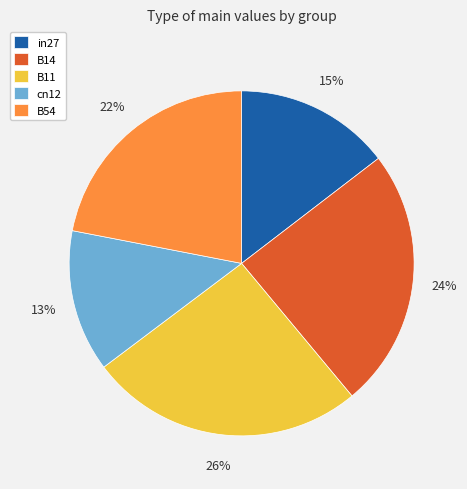

True or false: cn12 accounts for 19% of the total.

False